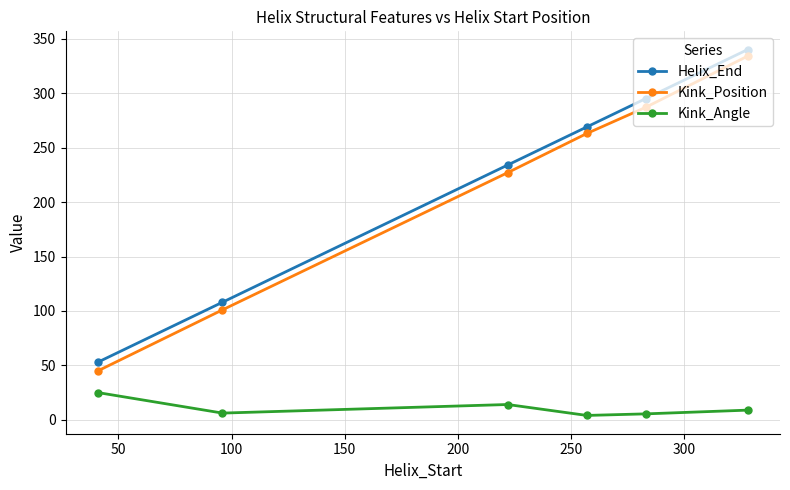

Which series has the largest range (max minus min)?

Kink_Position